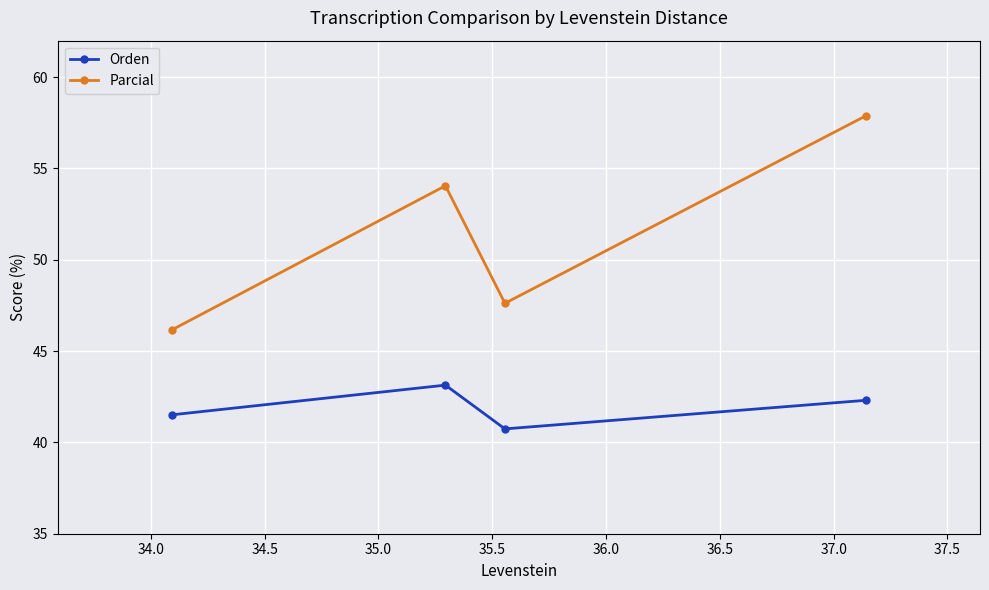

How many distinct data groups are displayed?

2